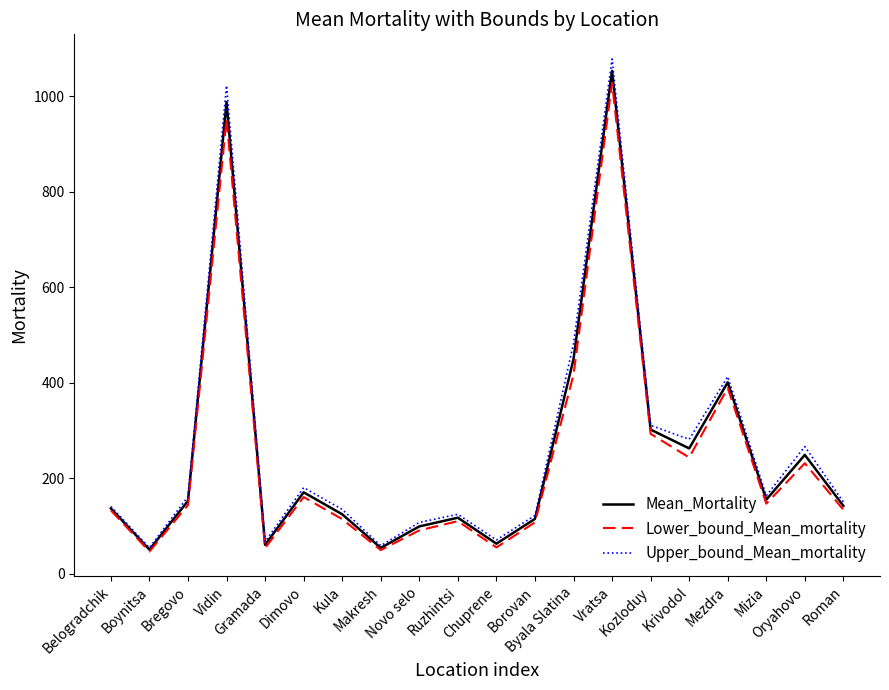

What is the average value of the Lower_bound_Mean_mortality series?

245.3